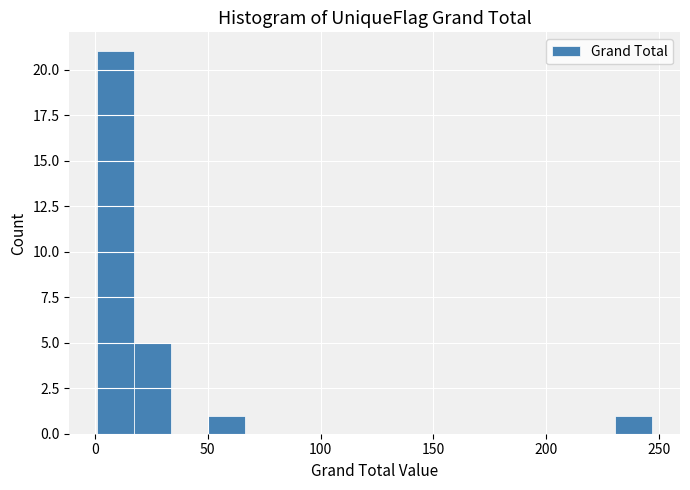

Read against the x-axis, roughly where is the centre of the tallest bar?

10